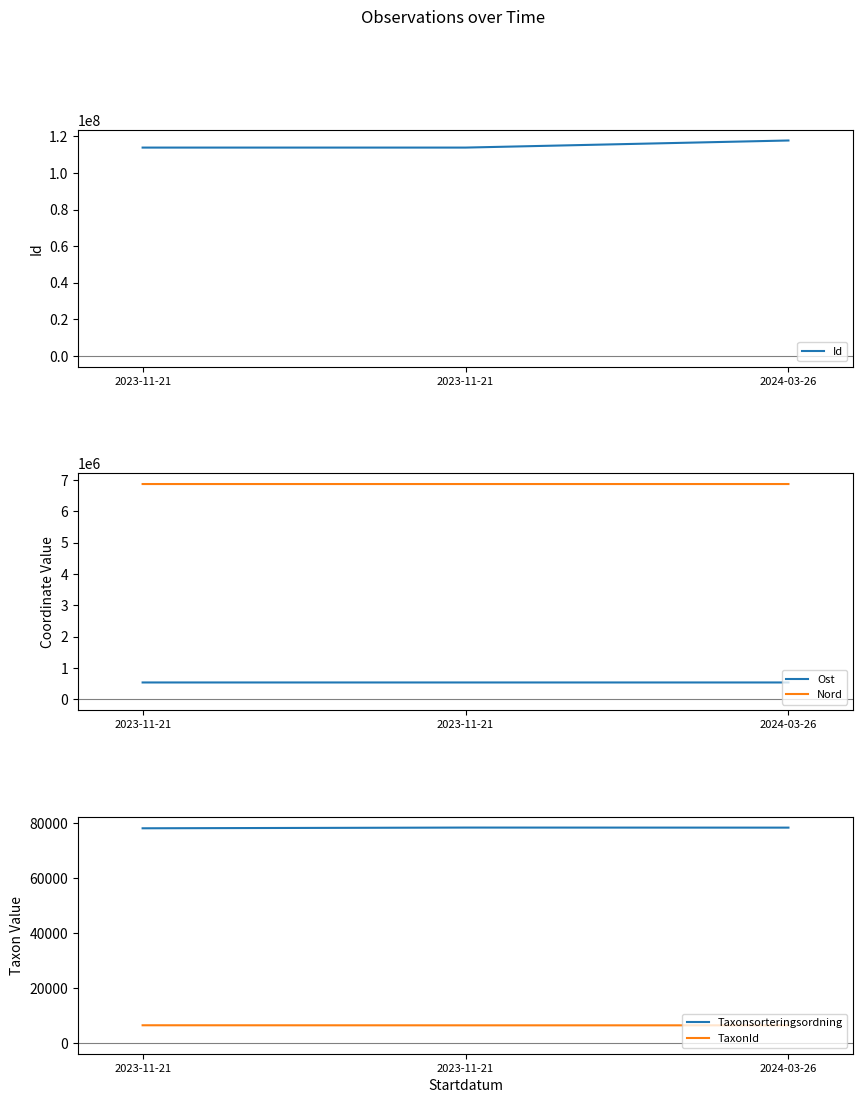

What is the value of the Nord point at the 3rd from the left?

6865997